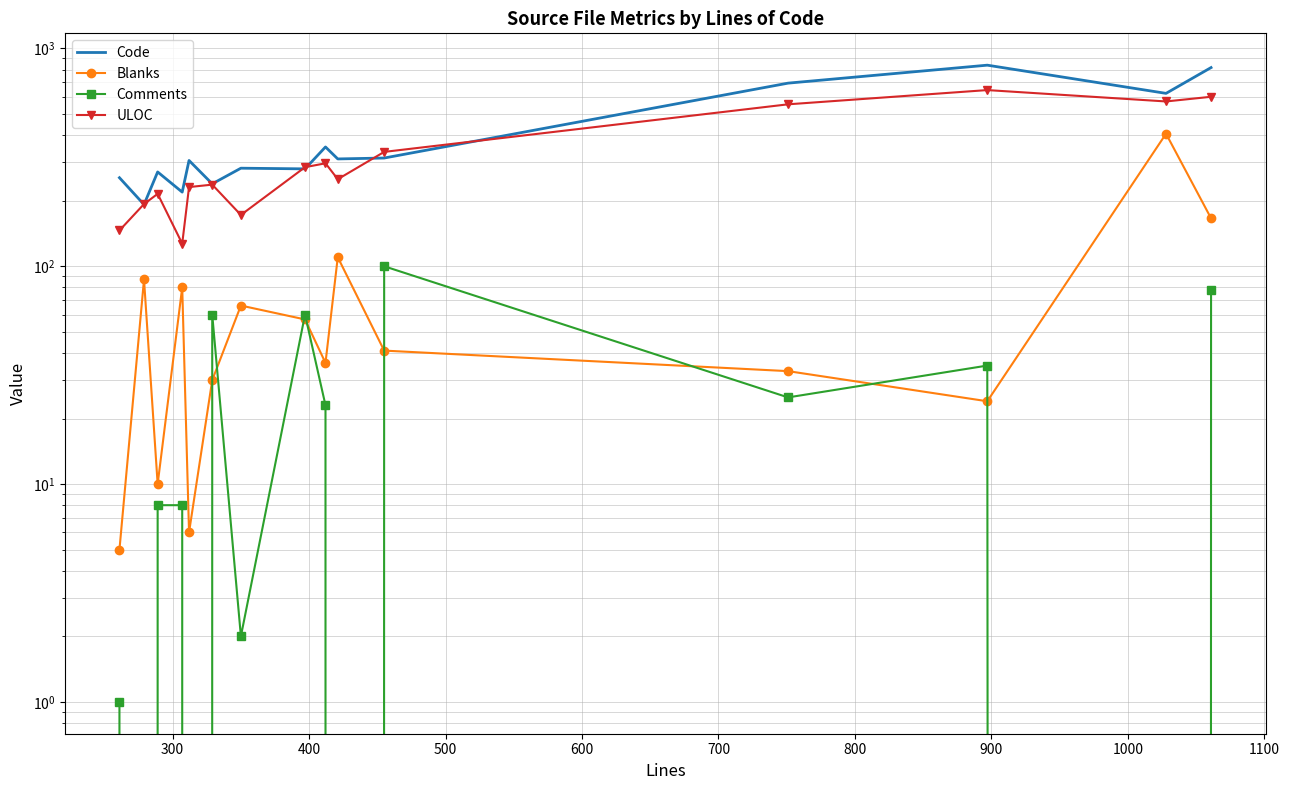

Reading left to right, transcribe all the data shown in this chart.

Code: 255	192	271	219	306	239	282	280	353	311	314	693	838	622	817
Blanks: 5	87	10	80	6	30	66	57	36	110	41	33	24	406	166
Comments: 1	0	8	8	0	60	2	60	23	0	100	25	35	0	78
ULOC: 146	193	215	127	231	237	172	285	297	251	335	554	644	571	600